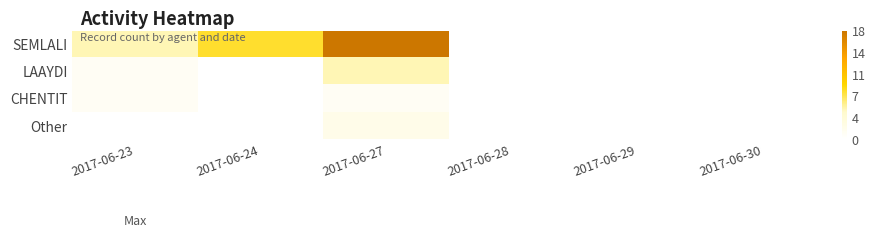

At which category is the sum across all series the highest?

2017-06-27